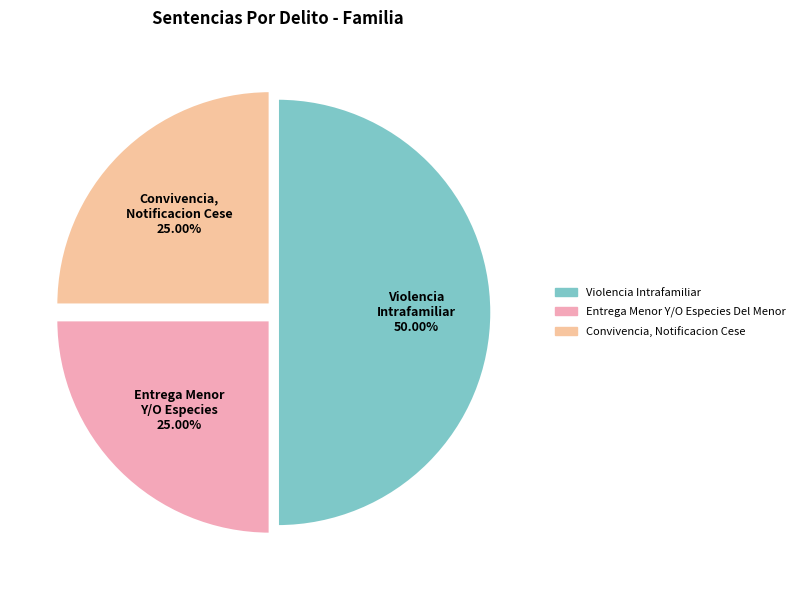

The Convivencia, Notificacion Cese slice represents 25% of the pie. True or false?

True